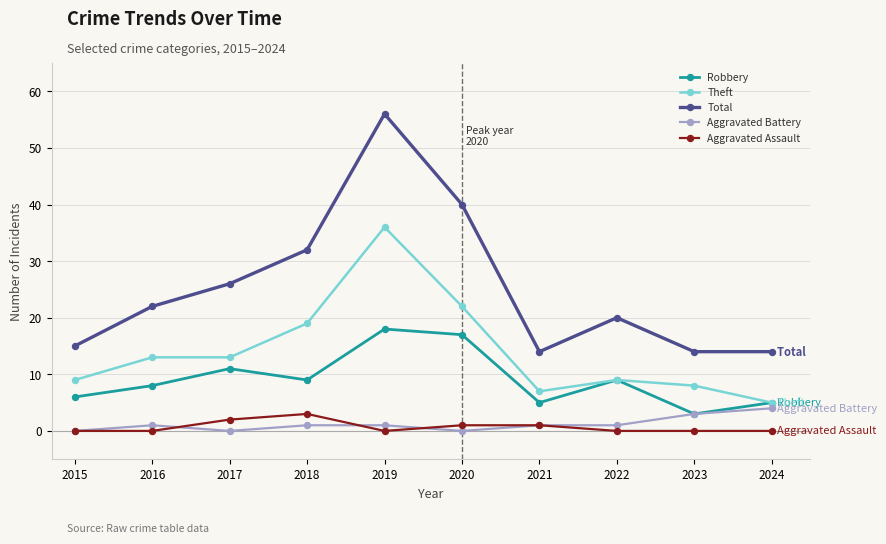

Reading left to right, what are all the values shown in this chart?

Robbery: 6	8	11	9	18	17	5	9	3	5
Theft: 9	13	13	19	36	22	7	9	8	5
Total: 15	22	26	32	56	40	14	20	14	14
Aggravated Battery: 0	1	0	1	1	0	1	1	3	4
Aggravated Assault: 0	0	2	3	0	1	1	0	0	0